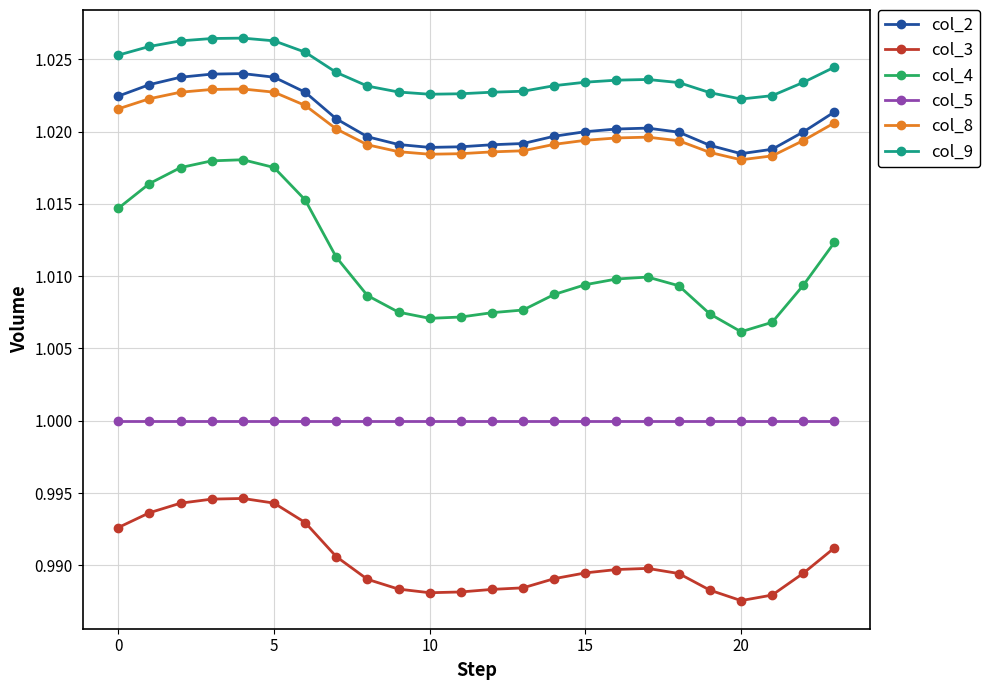

At how many categories does at least one series exceed 0?

24